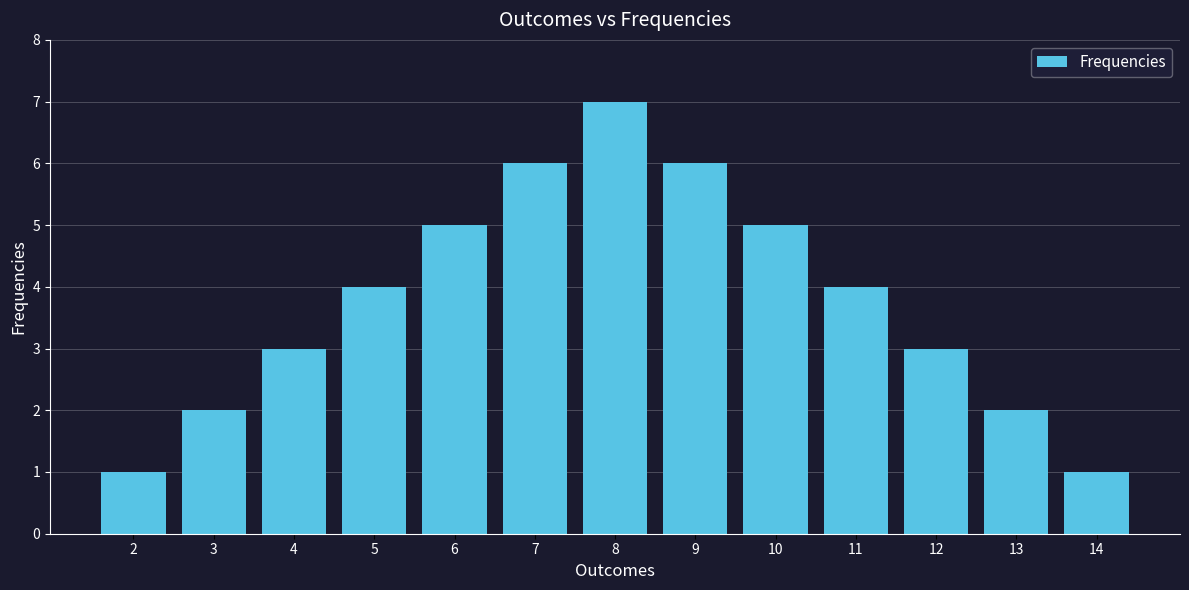

The value at 12 is 3. True or false?

True